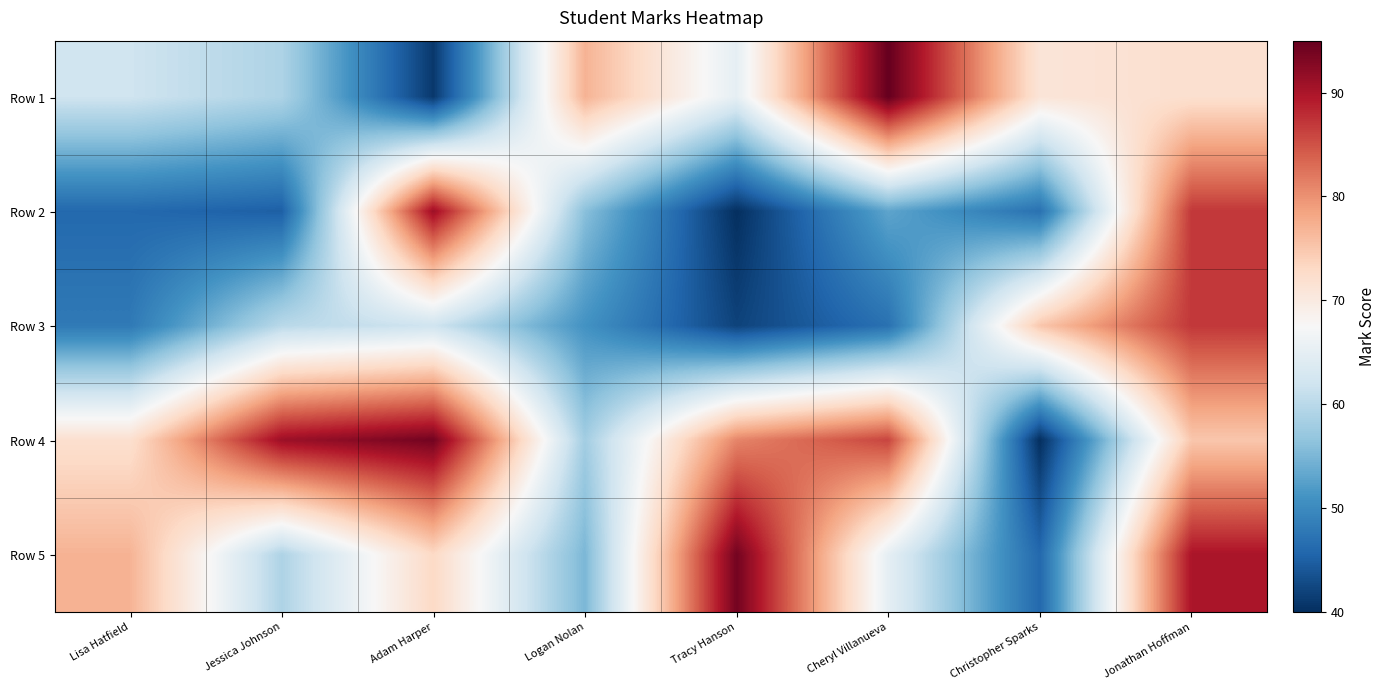

Between Lisa Hatfield and Christopher Sparks, which is larger?

Christopher Sparks